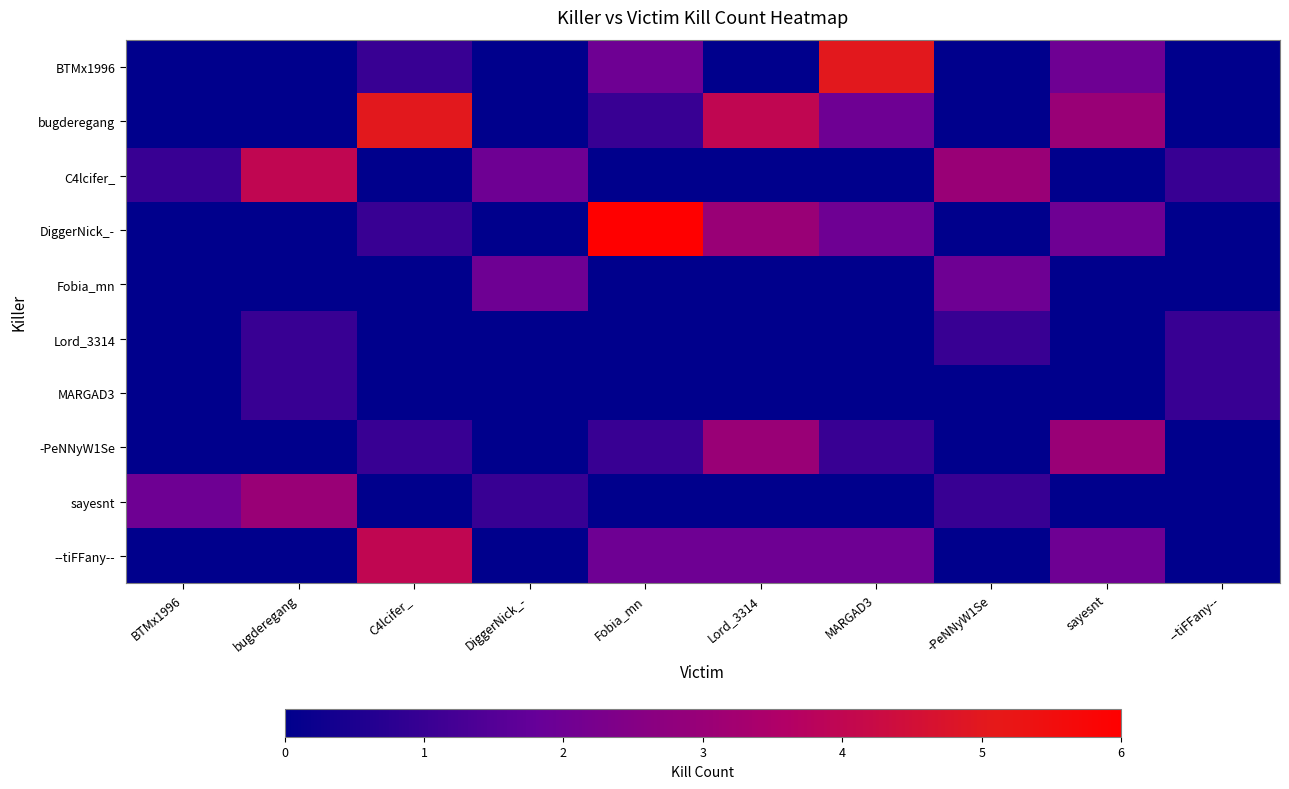

At how many categories does at least one series exceed 0?

10